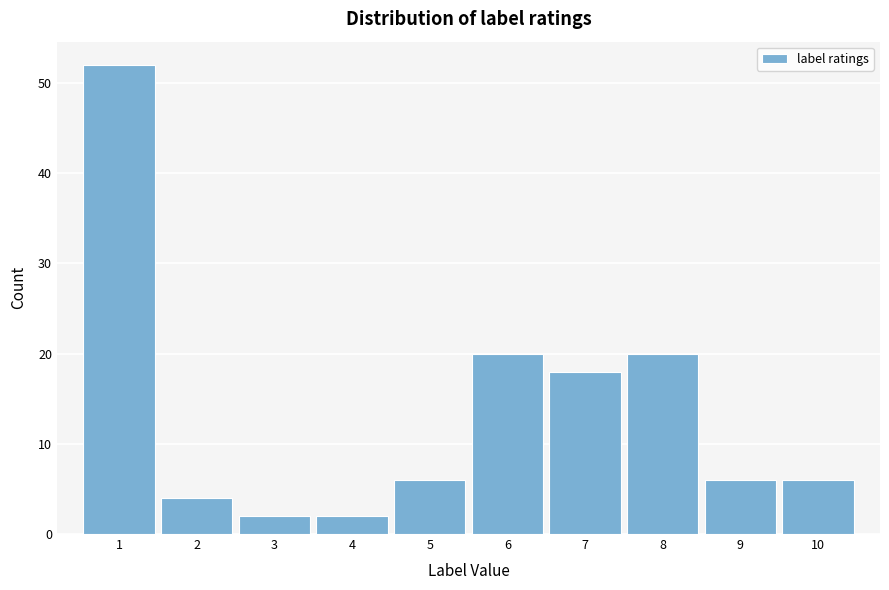

Reading left to right, transcribe this chart: for each bar, give the range it covers on the x-axis and its height. The values are not printed on the chart, so give them approximately, as read against the axis.

0.5 to 1.5: 52
1.5 to 2.5: 4
2.5 to 3.5: 2
3.5 to 4.5: 2
4.5 to 5.5: 6
5.5 to 6.5: 20
6.5 to 7.5: 18
7.5 to 8.5: 20
8.5 to 9.5: 6
9.5 to 10.5: 6